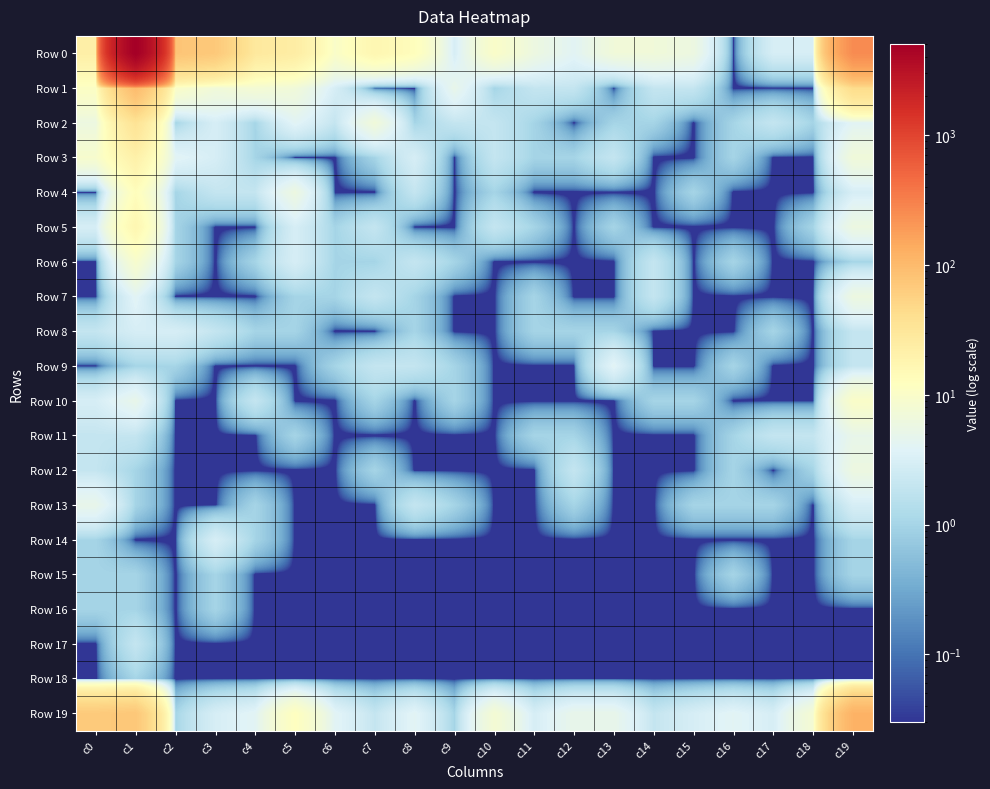

Rank the series by their maximum value, from lowest to highest.

Row 15, Row 16, Row 18, Row 17, Row 8, Row 14, Row 9, Row 11, Row 13, Row 7, Row 12, Row 6, Row 10, Row 4, Row 5, Row 3, Row 2, Row 1, Row 19, Row 0